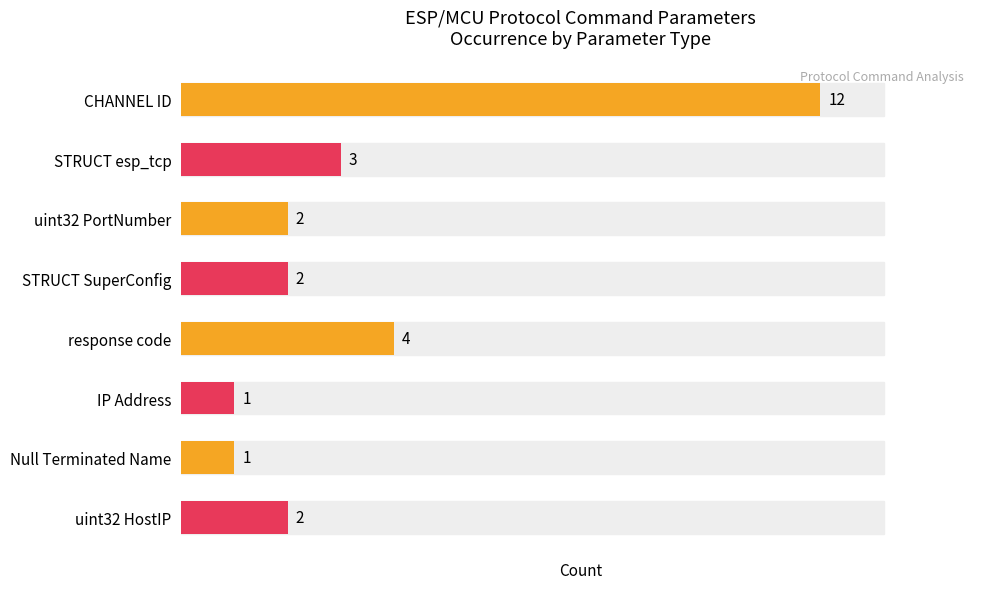

How many values are below 2?

2